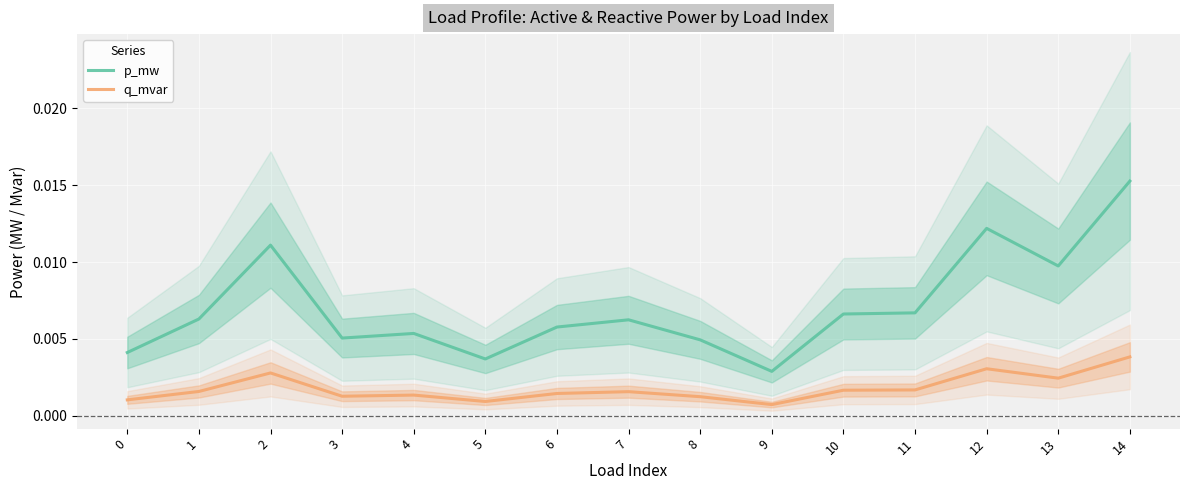

True or false: q_mvar and p_mw cross at least once.

False